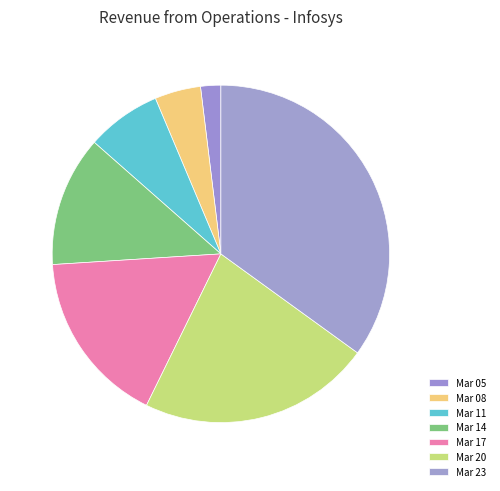

How many segments does this pie chart have?

7